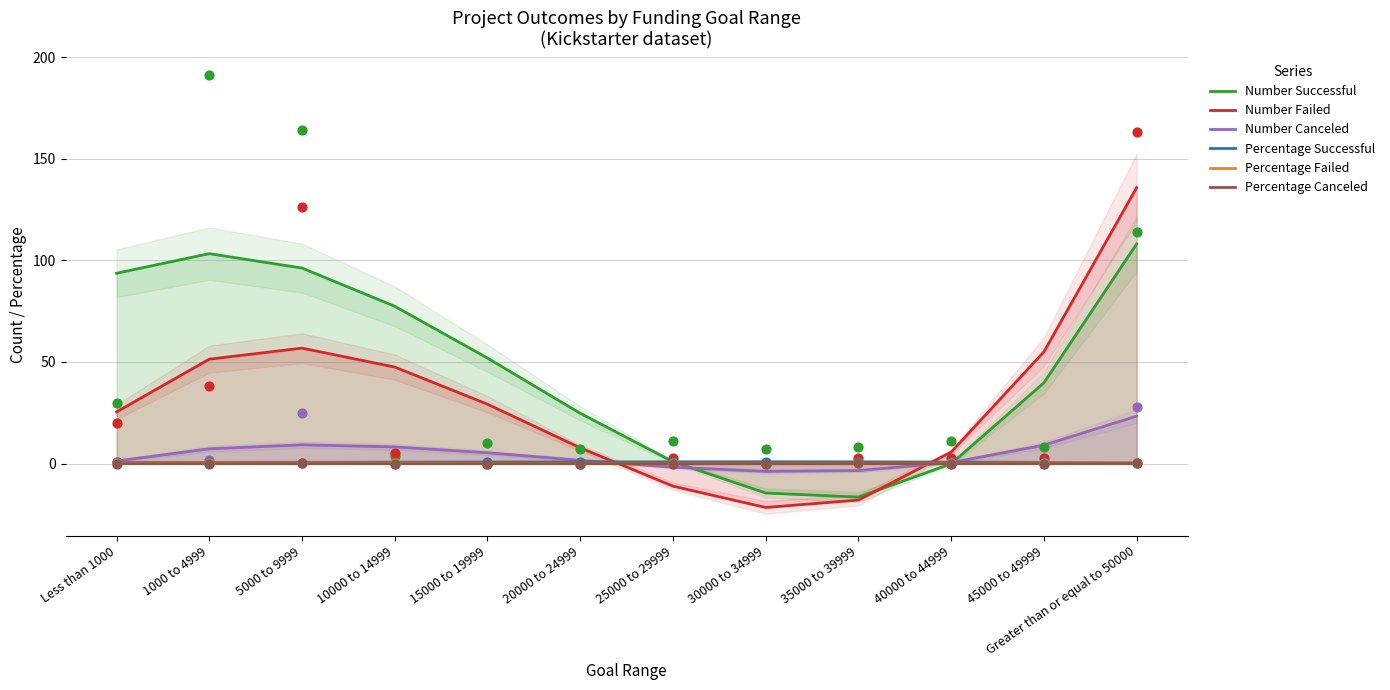

What are all the series names shown in the legend?

Number Successful, Number Failed, Number Canceled, Percentage Successful, Percentage Failed, Percentage Canceled